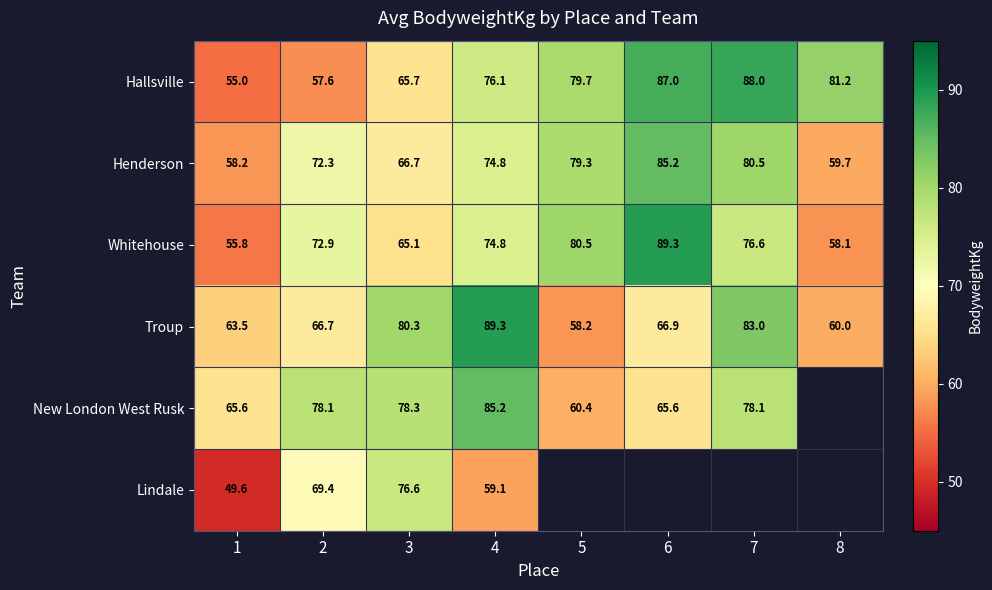

What is the difference between the highest and lowest values at 7?

11.4